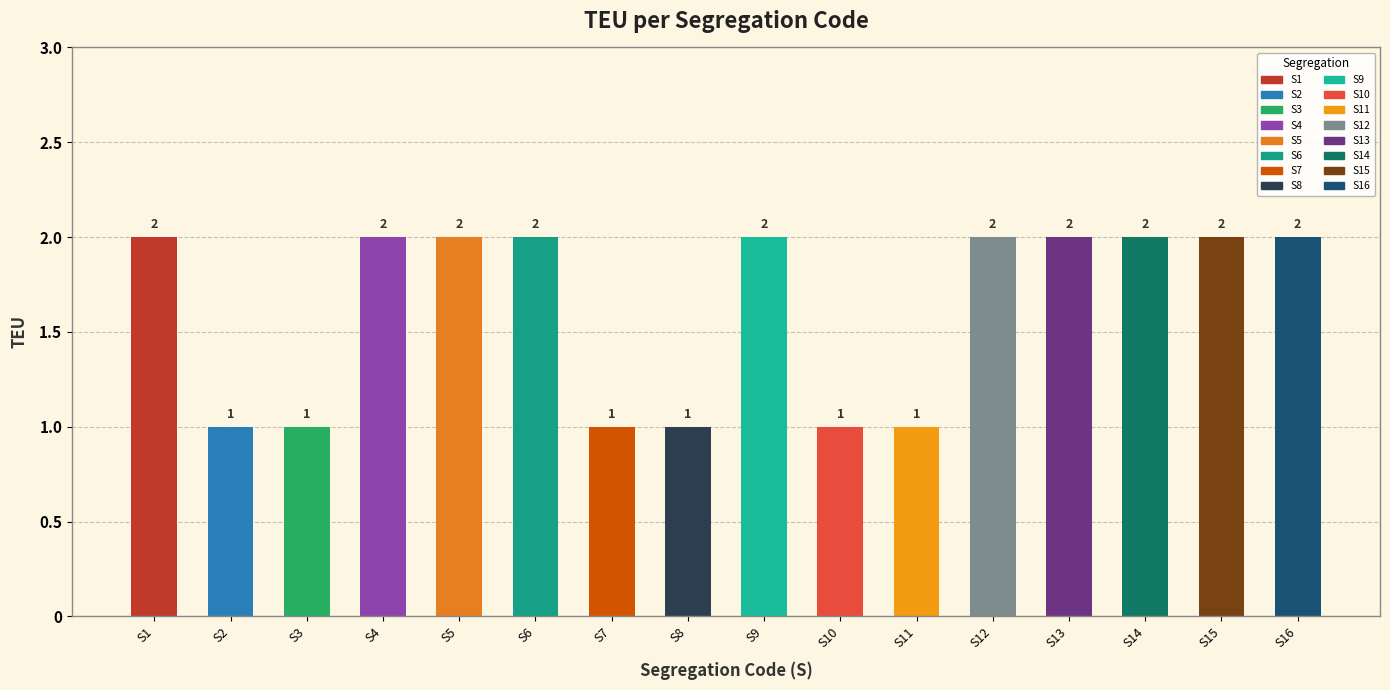

What is the maximum value shown in the chart?

2